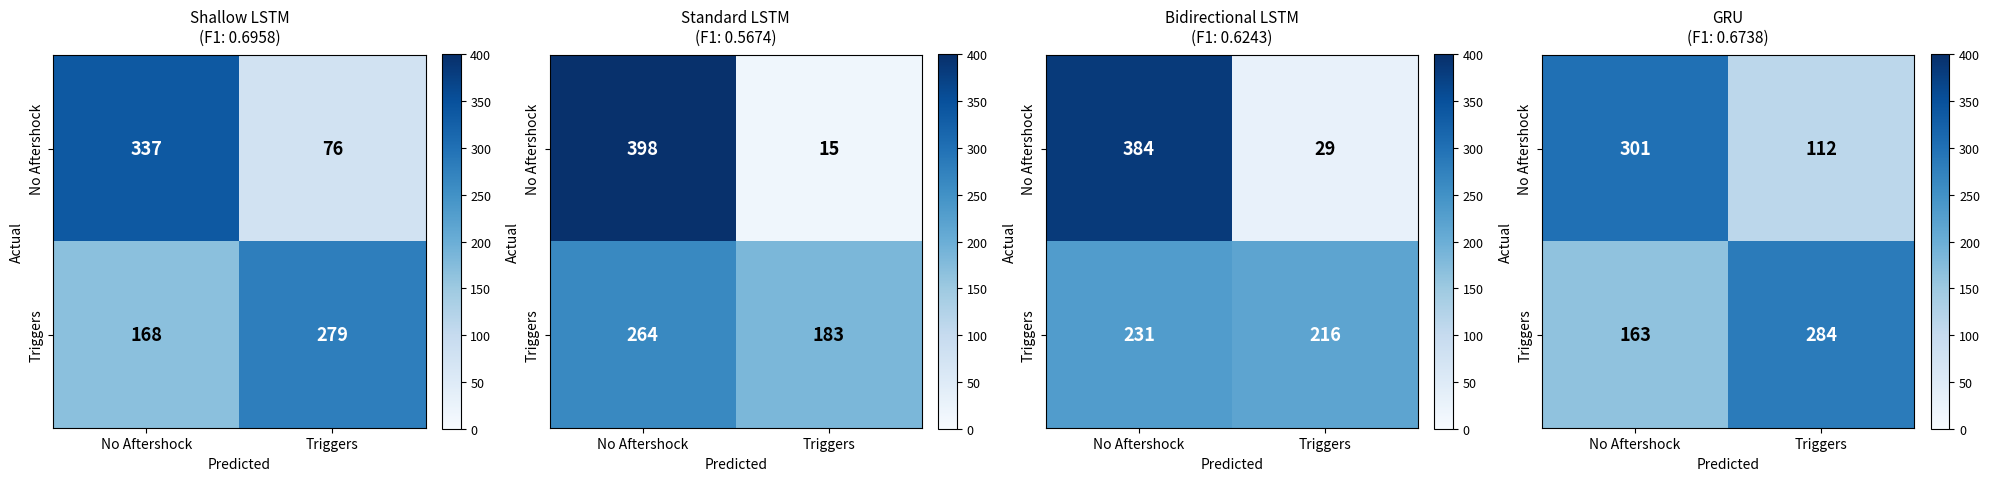

What is the difference between the Triggers values at No Aftershock and Triggers?

121